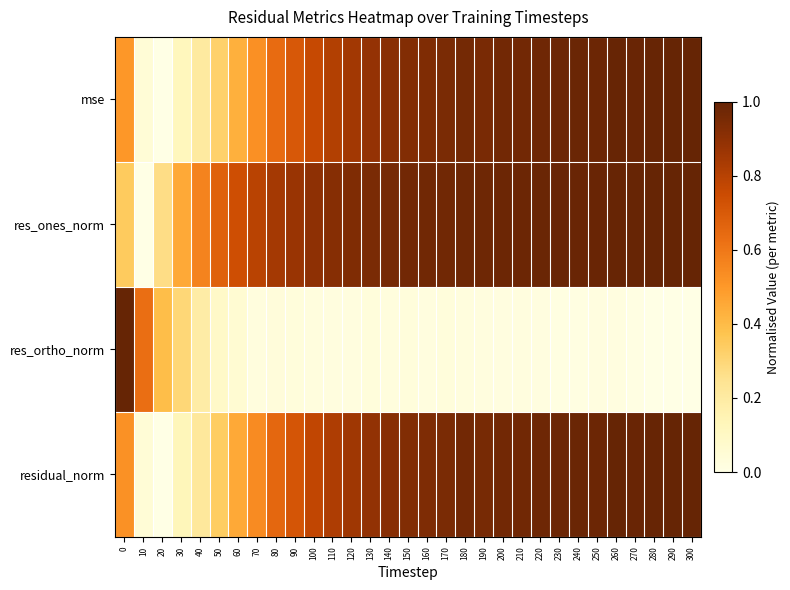

At 290, list the series in order from largest to smallest.

res_ones_norm, residual_norm, mse, res_ortho_norm